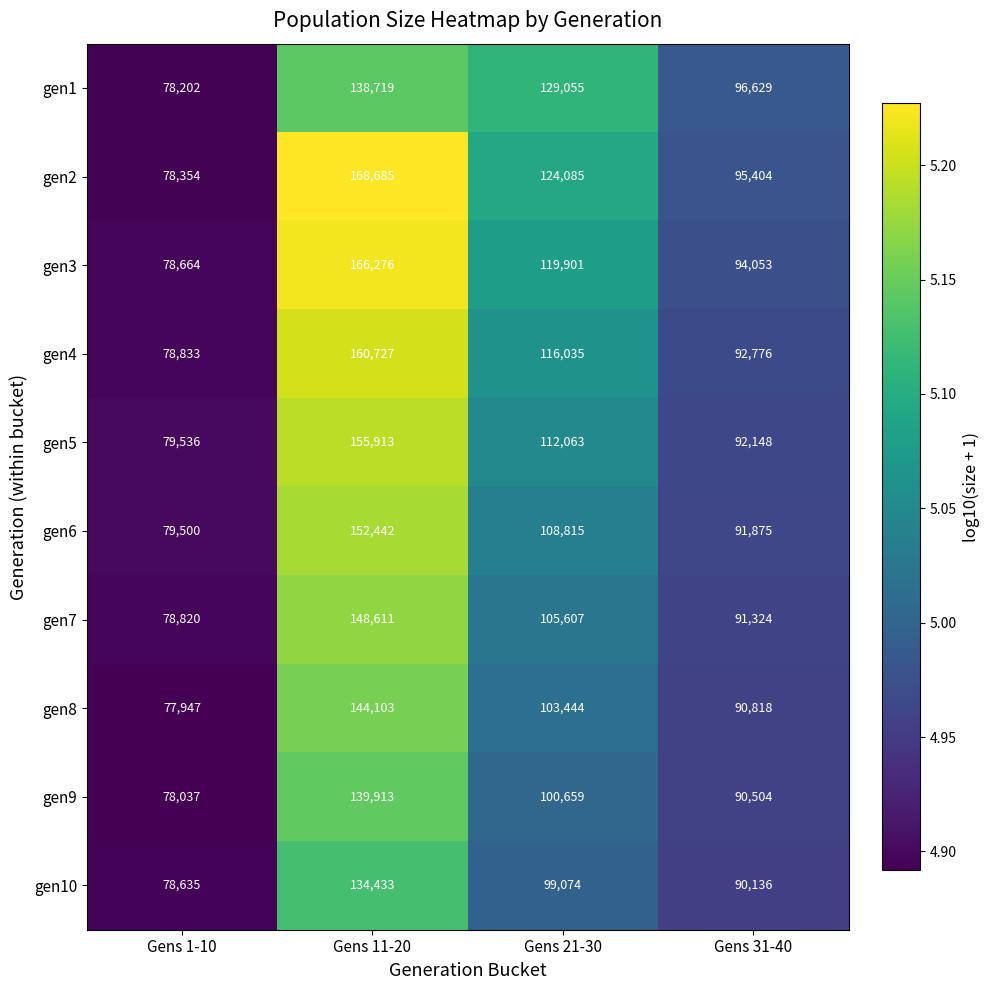

At Gens 11-20, list the series in order from smallest to largest.

gen10, gen1, gen9, gen8, gen7, gen6, gen5, gen4, gen3, gen2